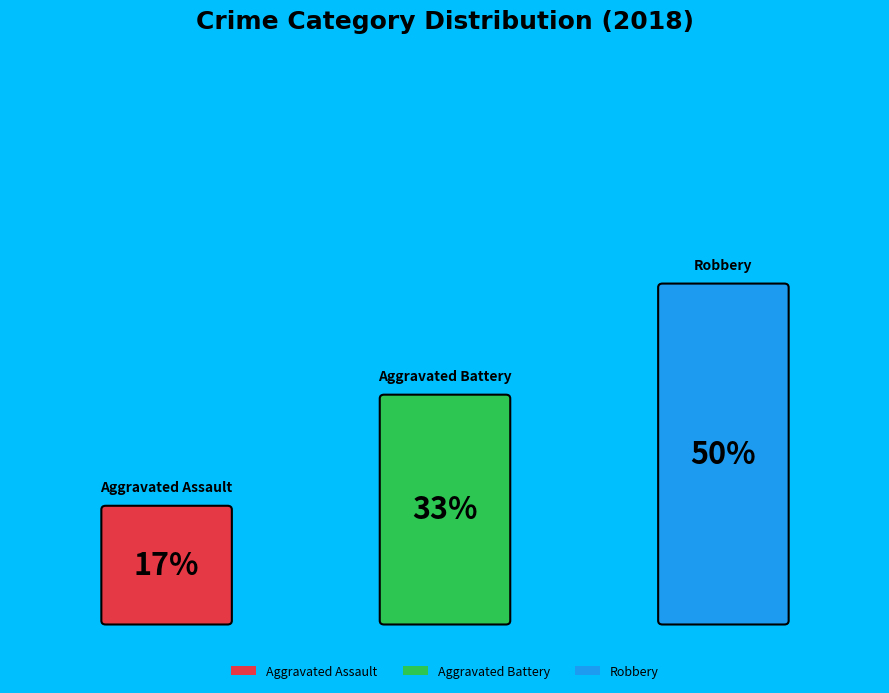

Rank the categories by value from highest to lowest.

Robbery, Aggravated Battery, Aggravated Assault